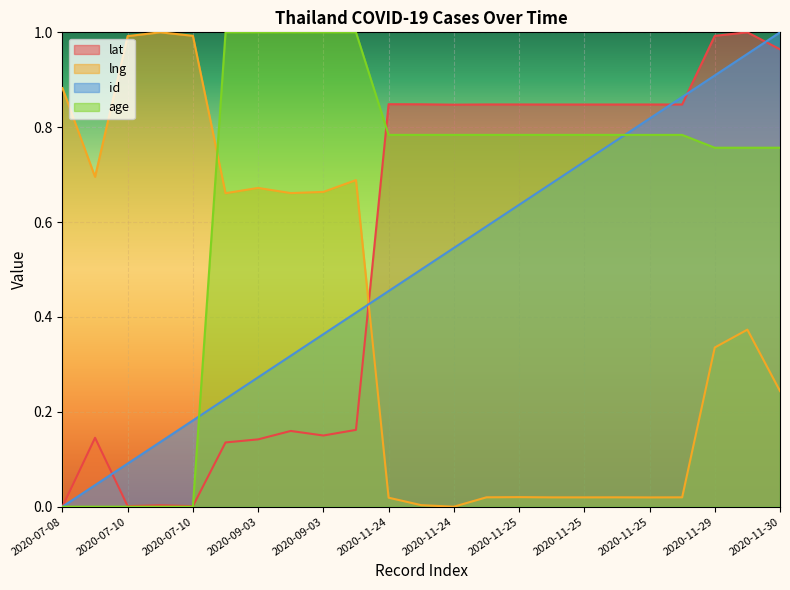

What is the difference between the second highest and minimum values in the lat series?

1.0